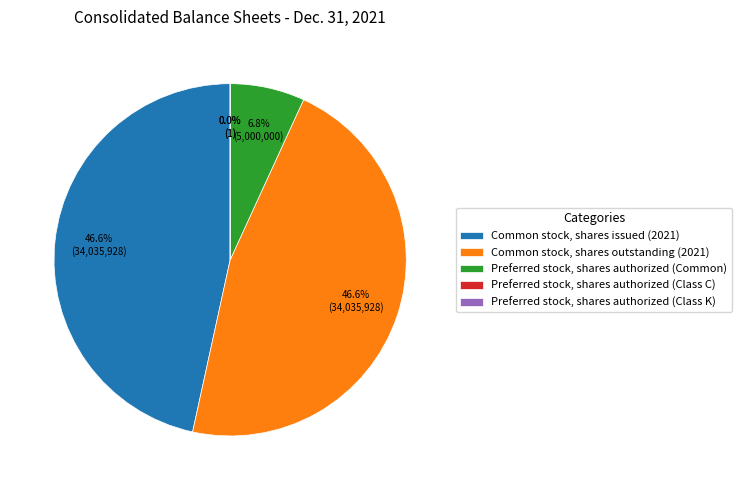

Does any single category account for the majority?

No